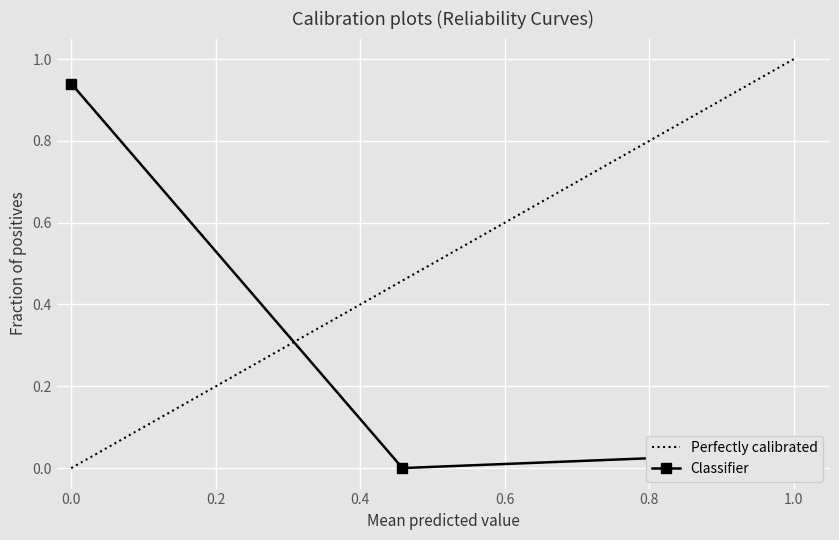

Which category has the highest value in the Perfectly calibrated series?

1.0